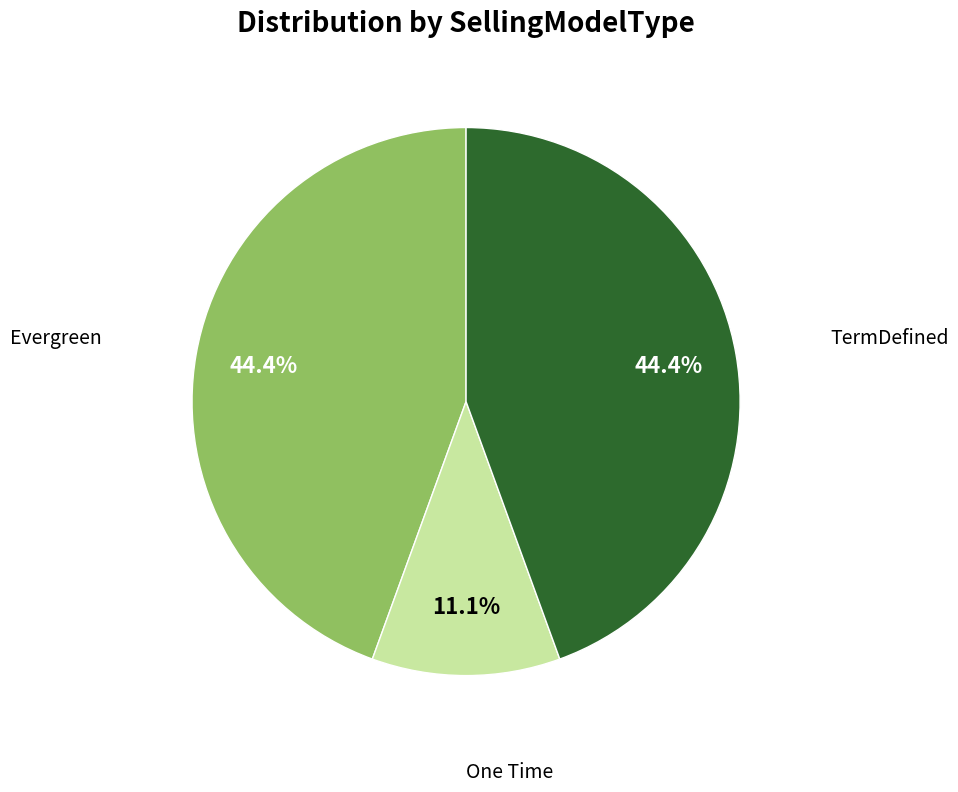

Is there any slice that represents more than half of the pie?

No